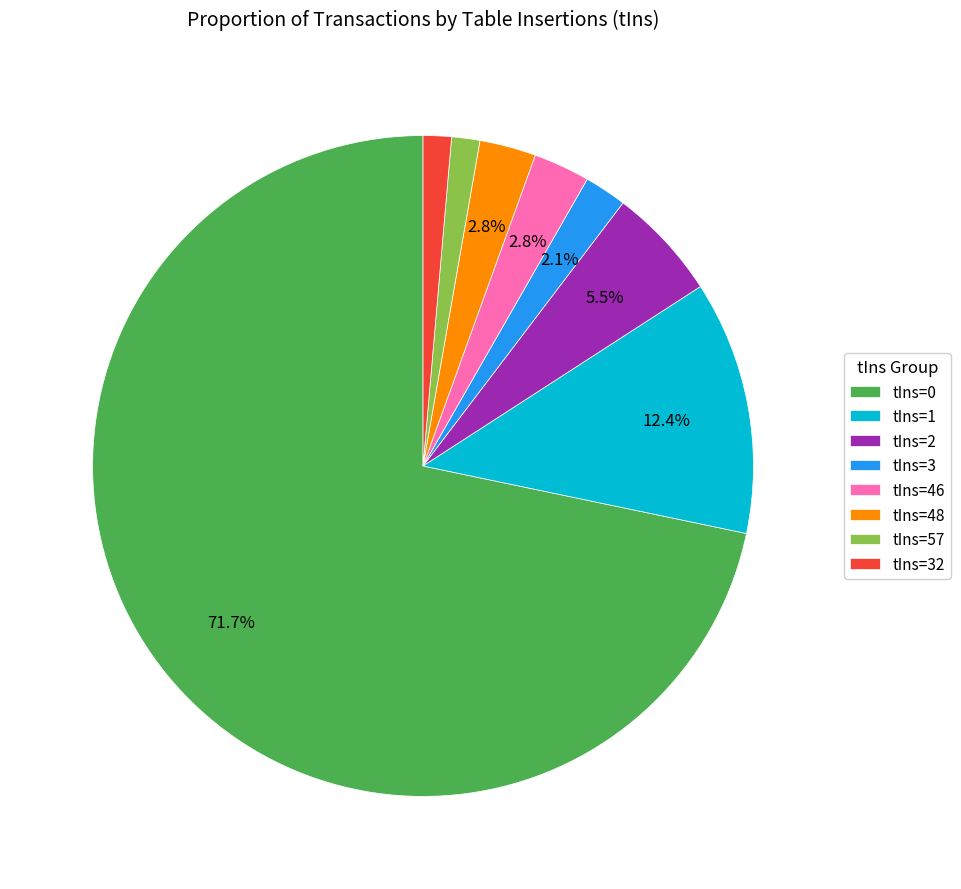

How many segments does this pie chart have?

8